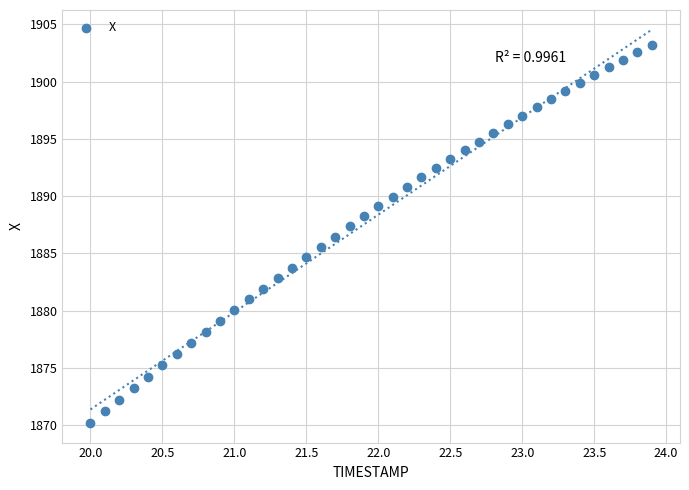

What is the range of Y values (max minus min)?

33.0